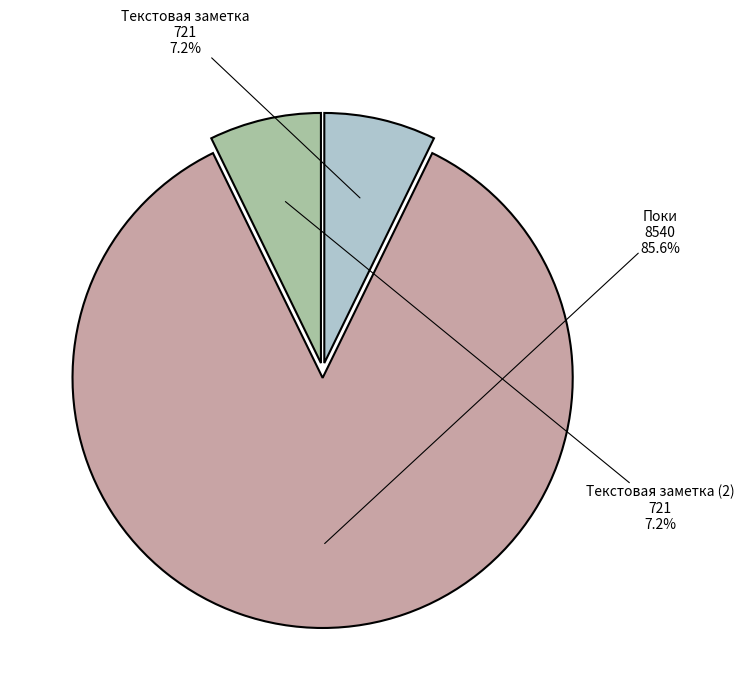

The Текстовая заметка (2) slice represents 7% of the pie. True or false?

True